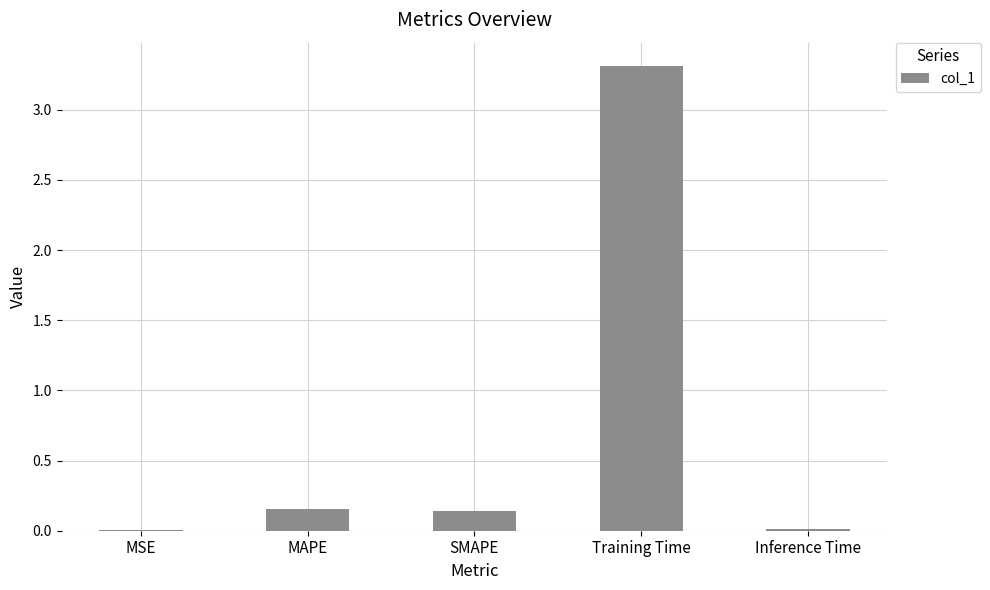

At which category does the chart reach its peak across all series?

Training Time